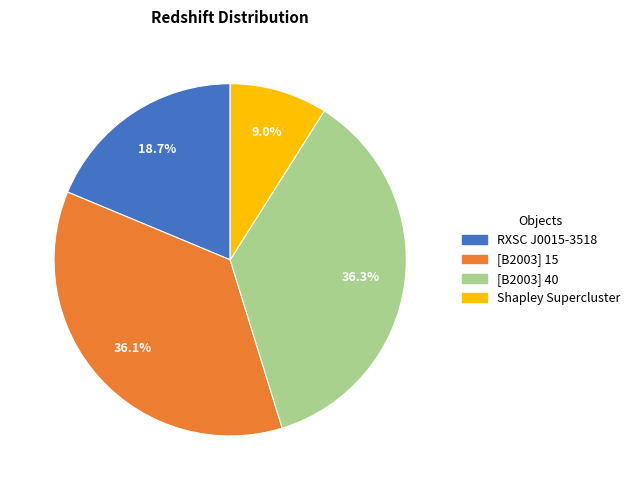

Does any single category account for the majority?

No